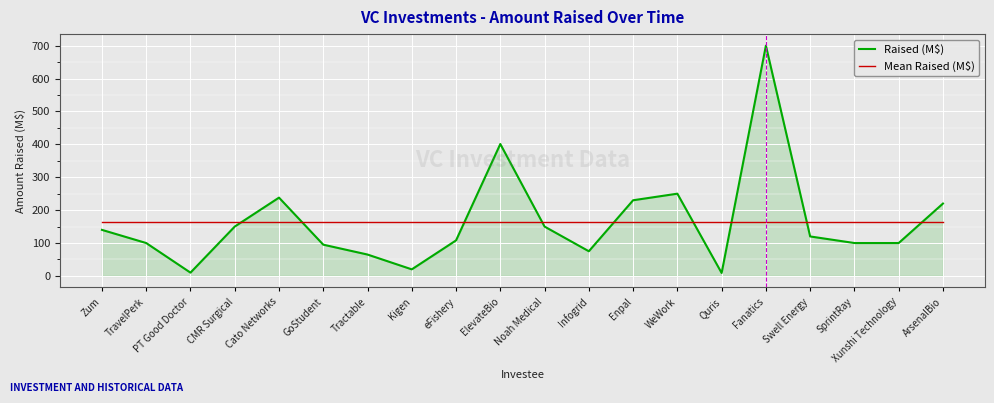

What value does the Mean Raised (M$) series have at eFishery?

164.1